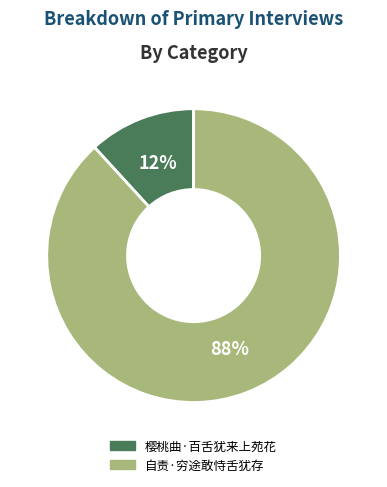

Between 自责·穷途敢恃舌犹存 and 樱桃曲·百舌犹来上苑花, which is larger?

自责·穷途敢恃舌犹存